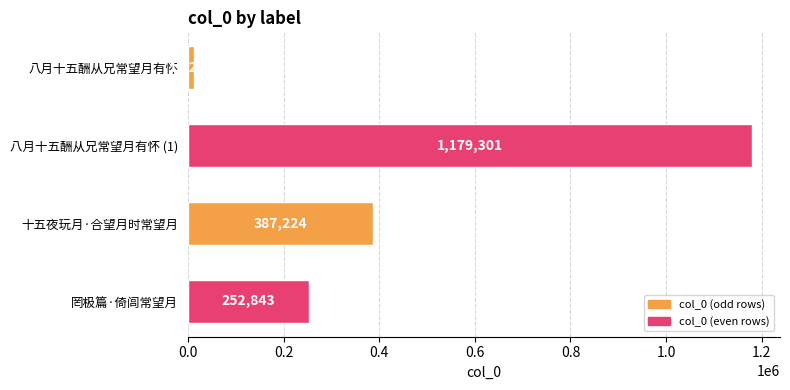

How many categories are shown in the chart?

4